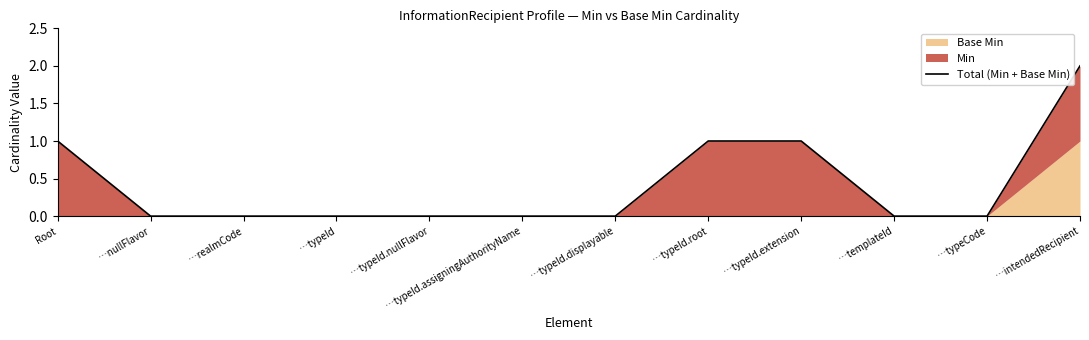

Which category has the lowest value across all series?

…nullFlavor